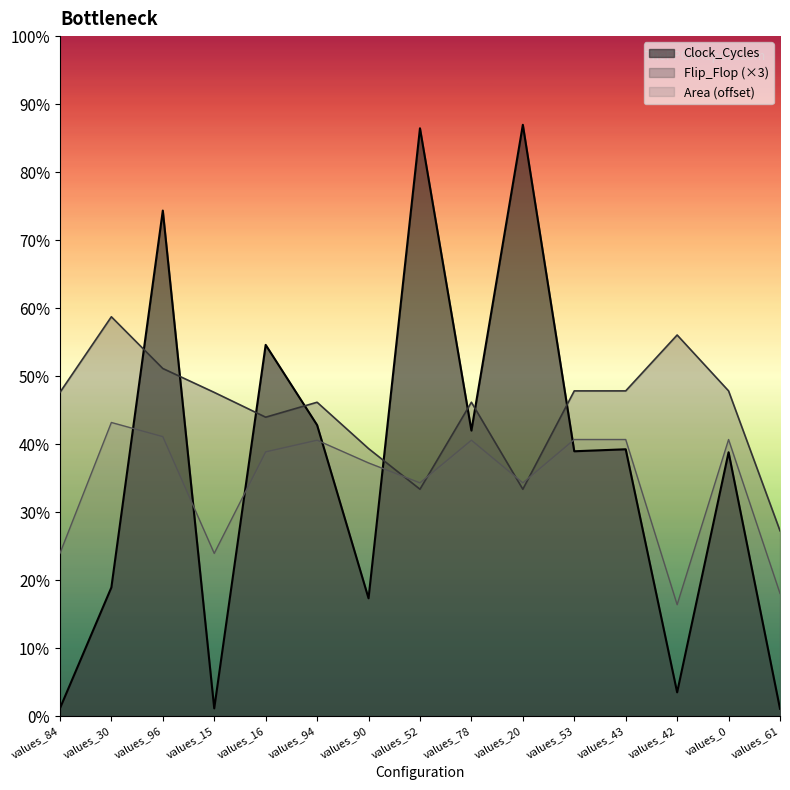

At which category is the sum across all series the highest?

values_96